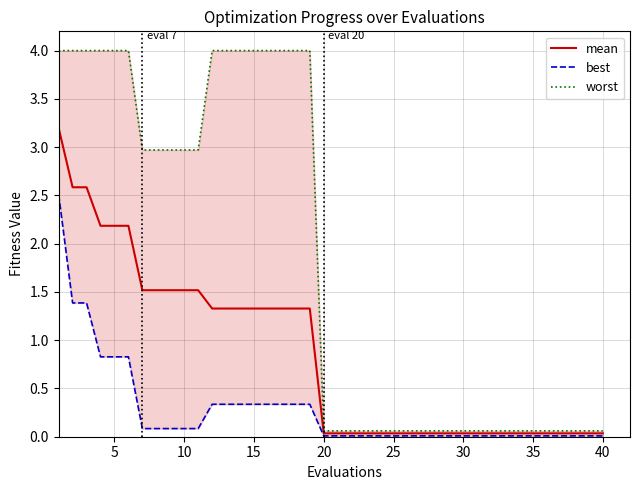

True or false: worst and mean intersect in this chart.

False